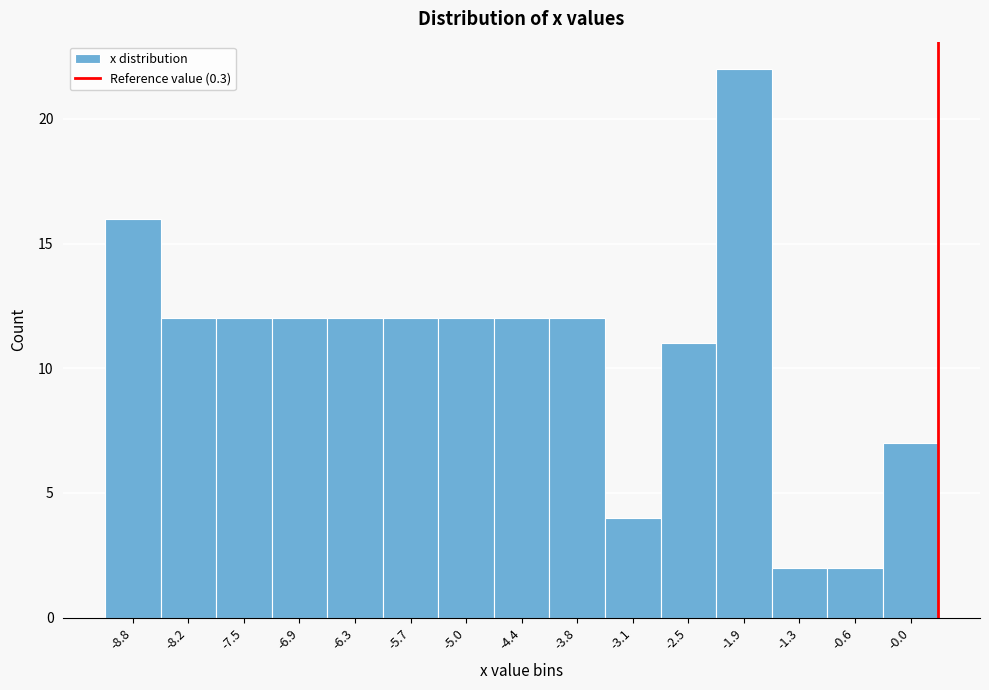

Which range on the x-axis has the tallest bar?

-2.2 to -1.6